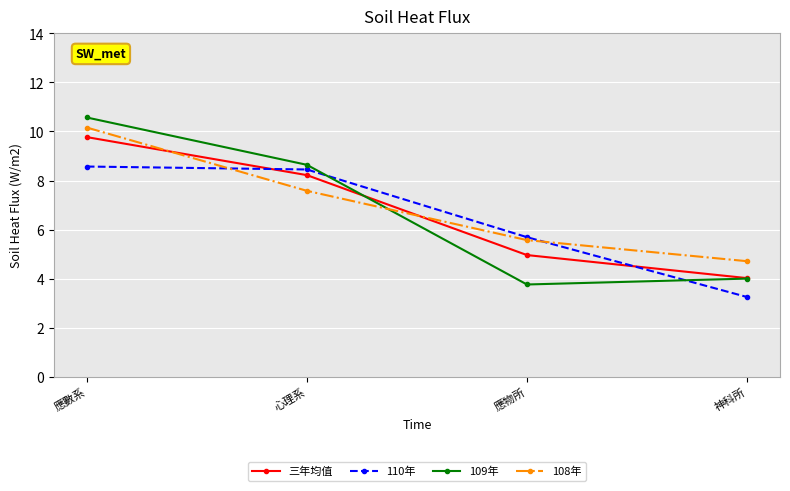

Which series has the widest spread of values?

109年